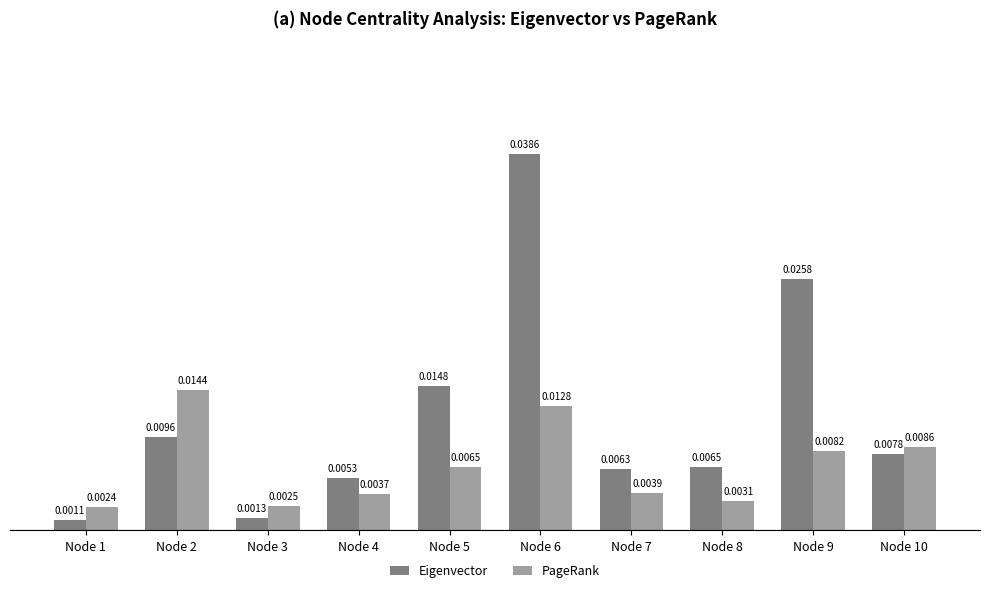

Which series has the largest total across all categories?

Eigenvector